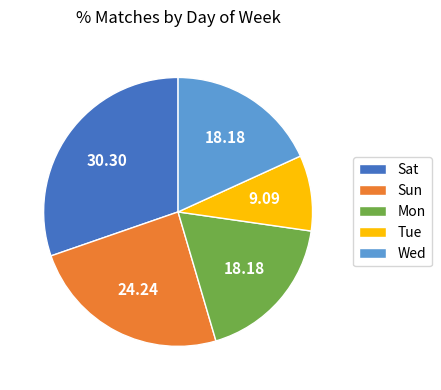

How many slices are in this pie chart?

5